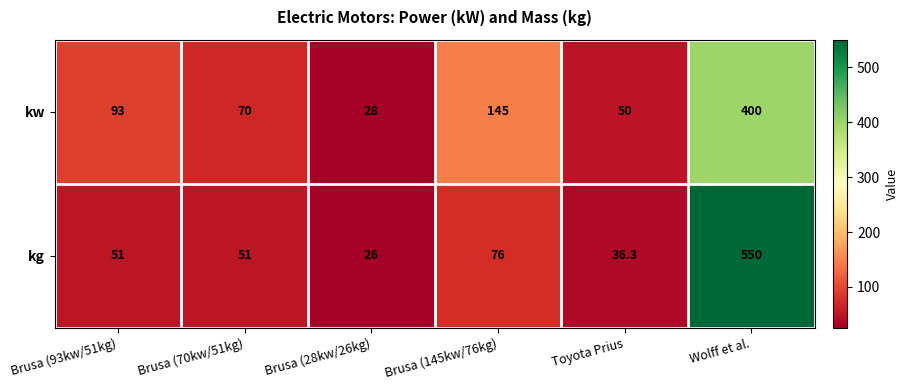

What is the difference between the maximum and minimum values in the kg series?

524.0